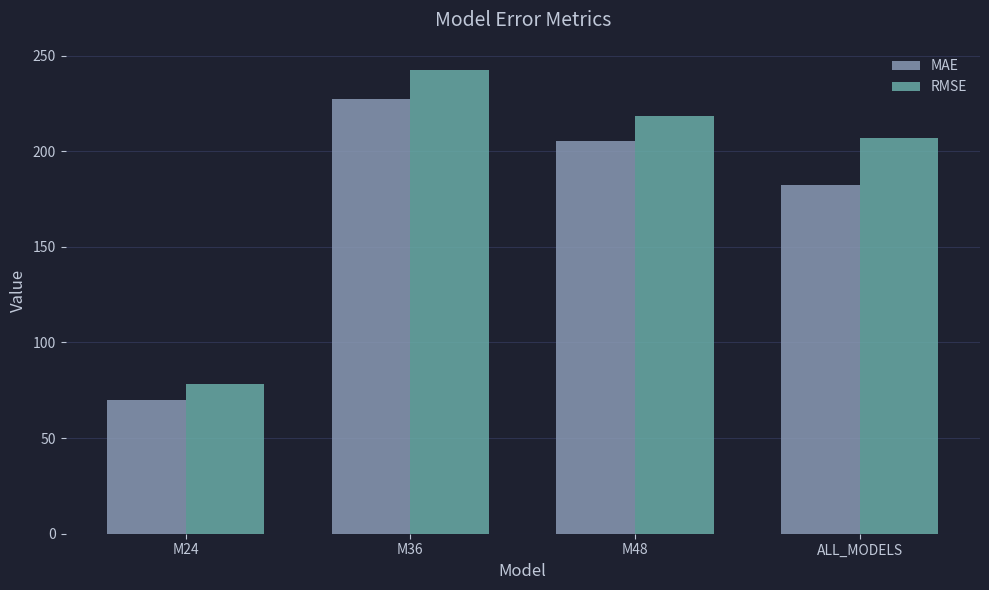

Is the value of MAE at M36 greater than the value of RMSE at M36?

No